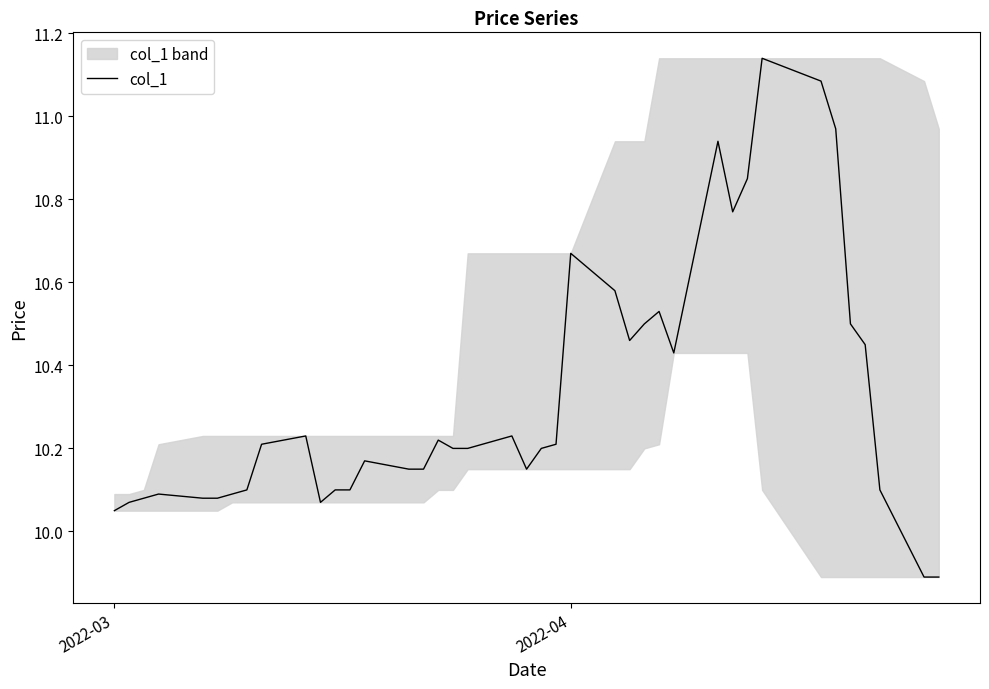

At which label does col_1 first exceed 10?

2022-03